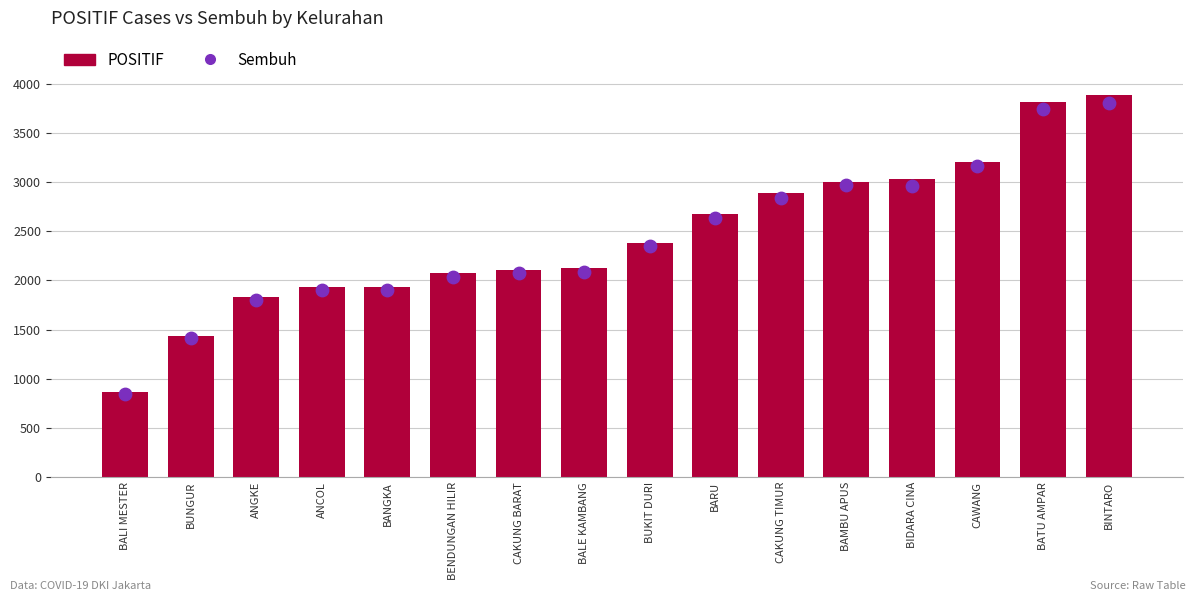

At which category is the sum across all series the highest?

BINTARO